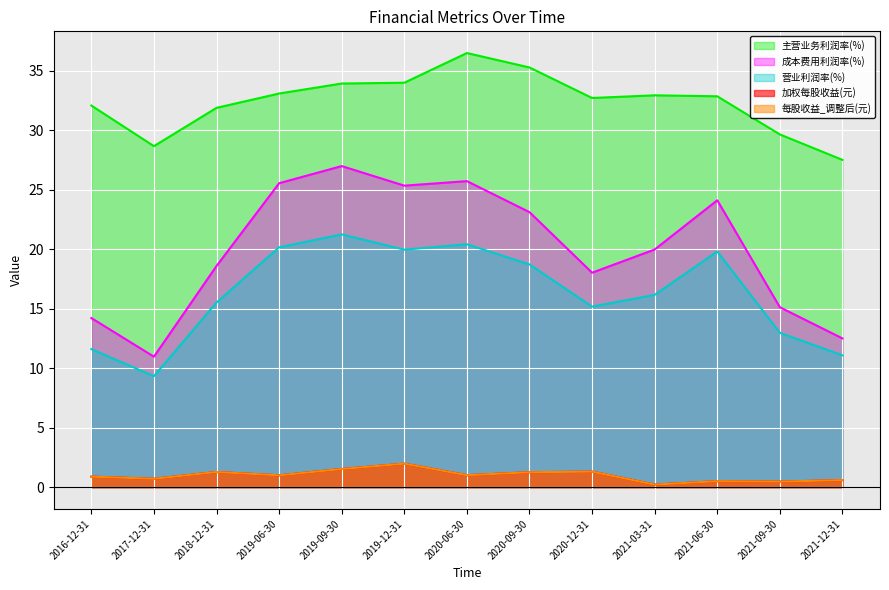

What is the sum of all 主营业务利润率(%) values?

420.9